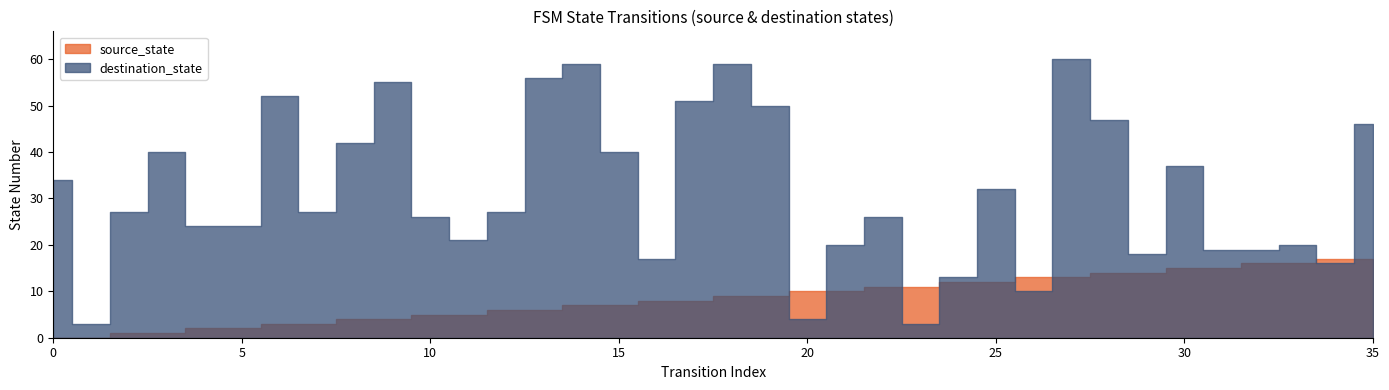

How many interior local valleys does the destination_state series have?

9